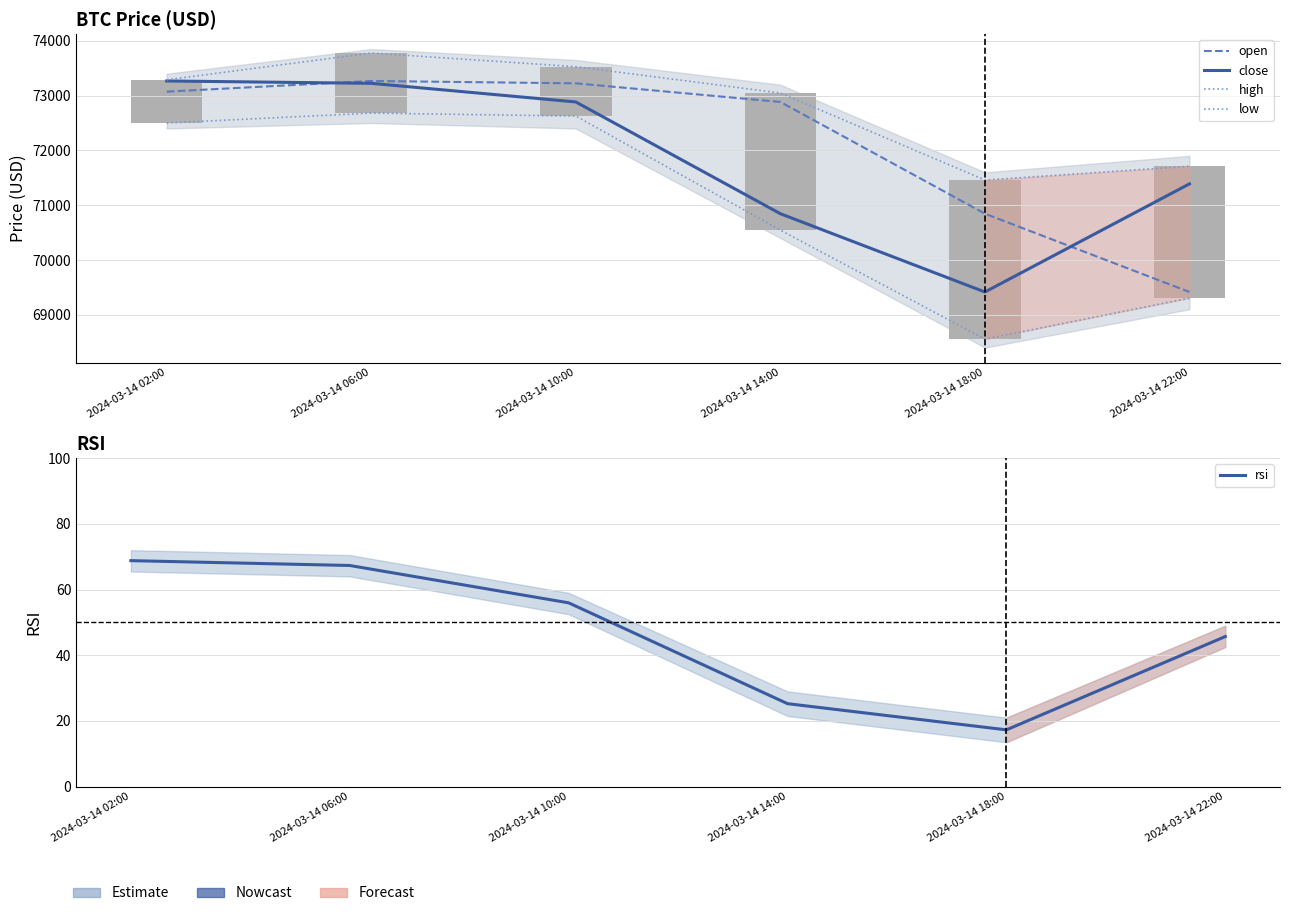

At which category is the sum across all series the highest?

2024-03-14 06:00